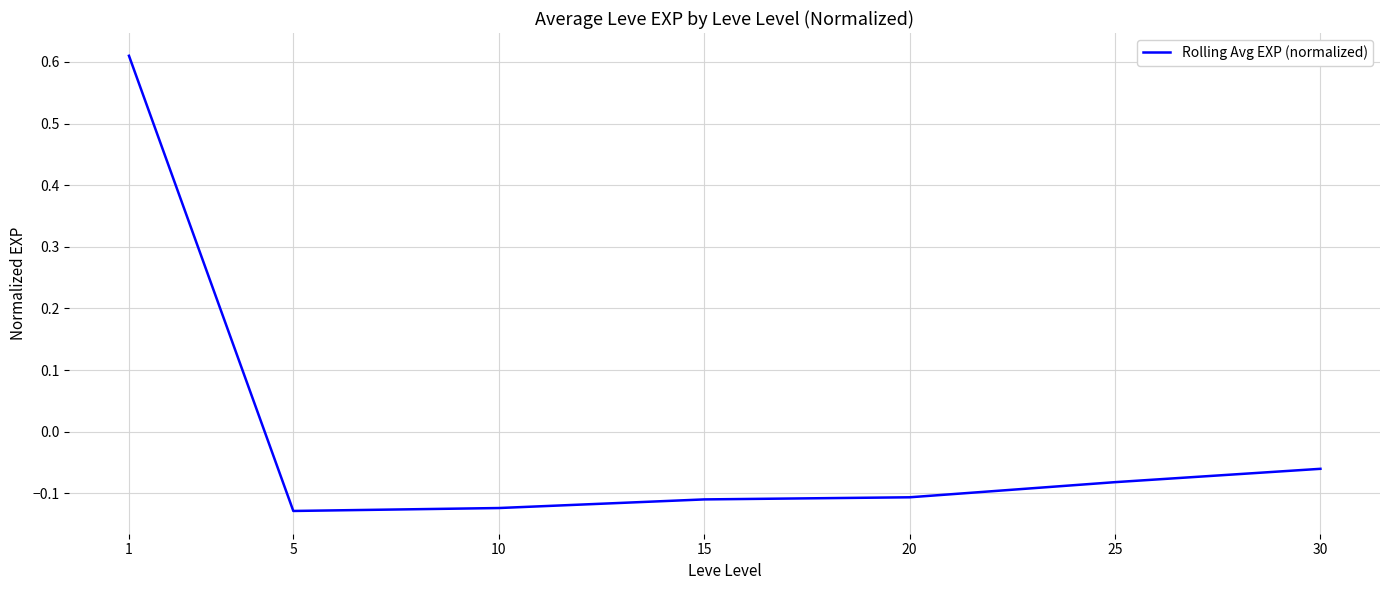

What is the difference between the maximum and minimum values?

0.7